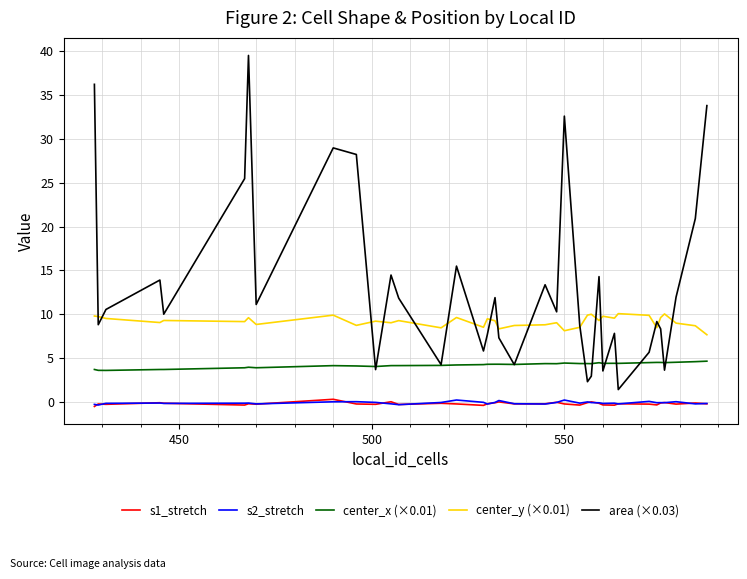

Which series has the largest total across all categories?

area (×0.03)